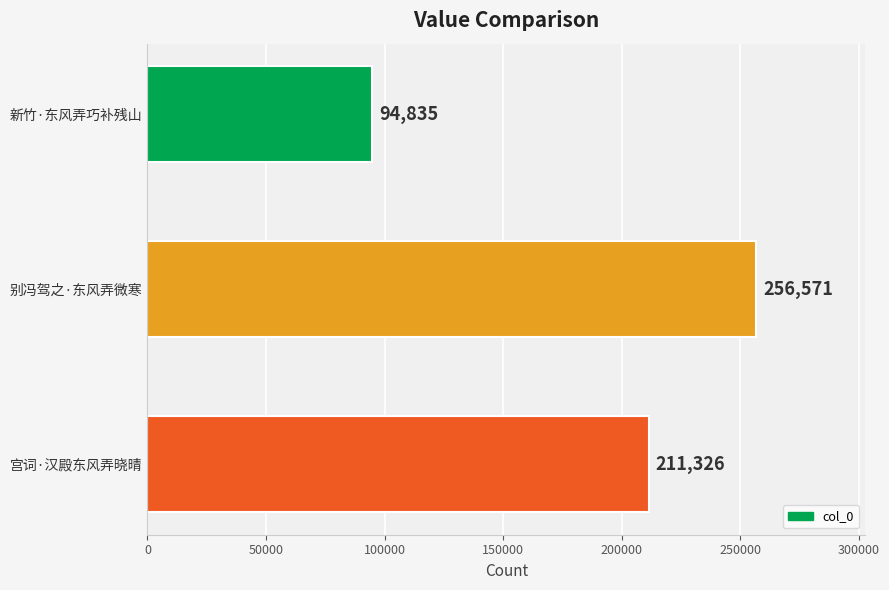

What is the greatest value displayed?

256571